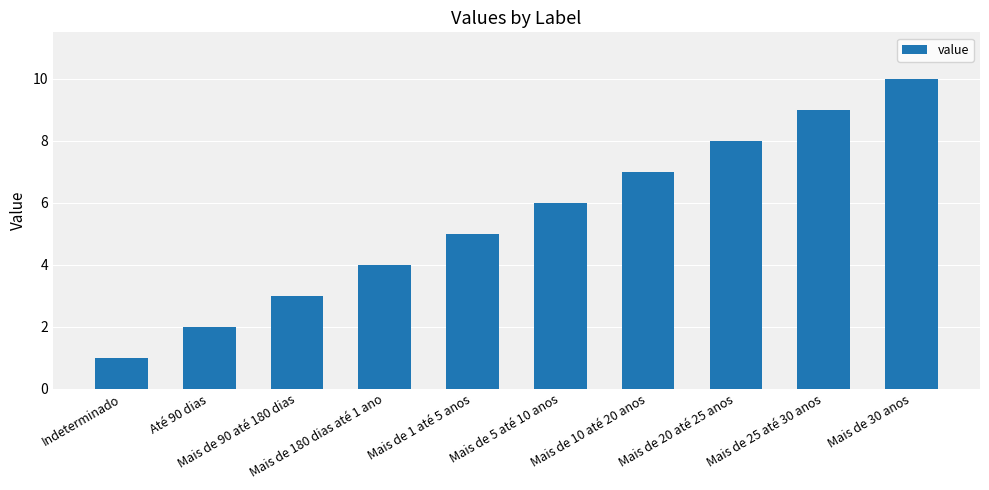

What is the ratio of the value at Mais de 90 até 180 dias to the value at Mais de 5 até 10 anos?

0.5